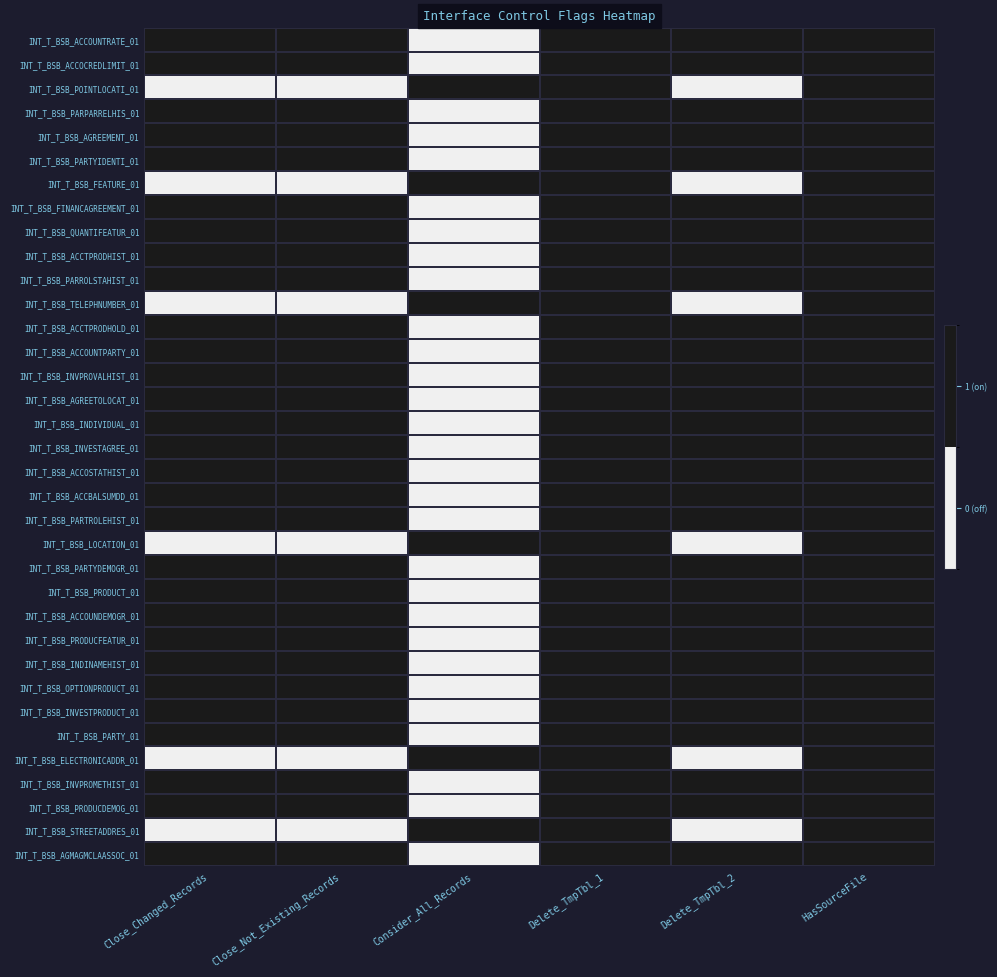

At how many categories does at least one series exceed 0?

6